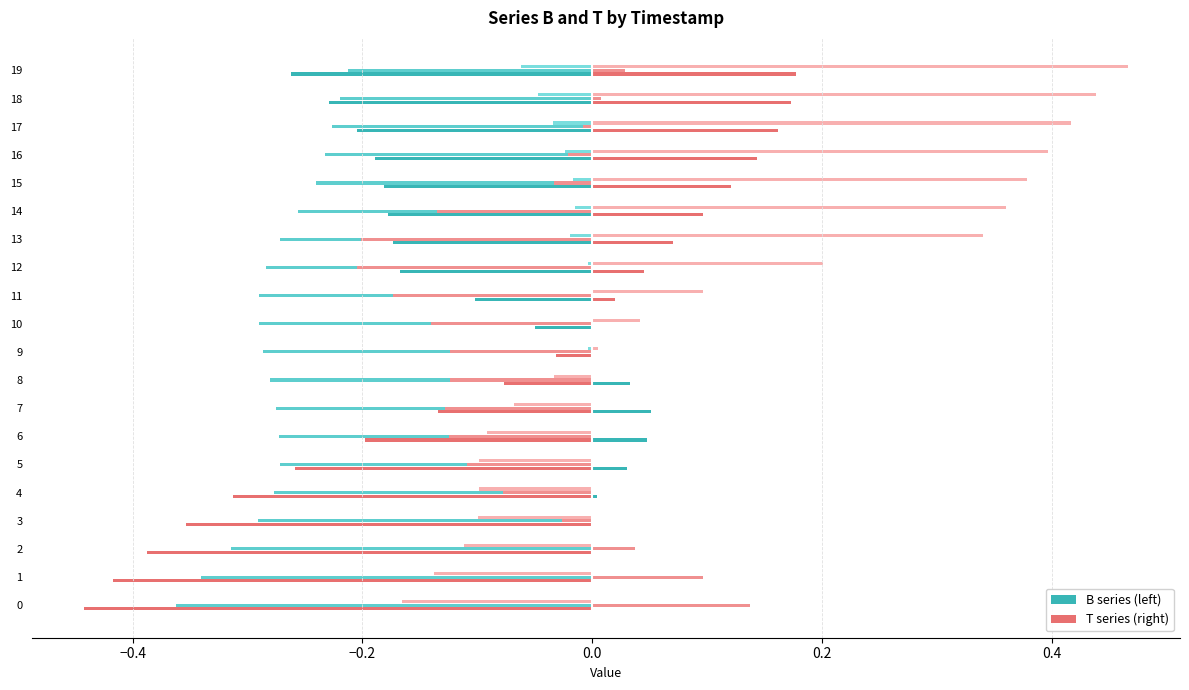

How many data points does each series have?

20